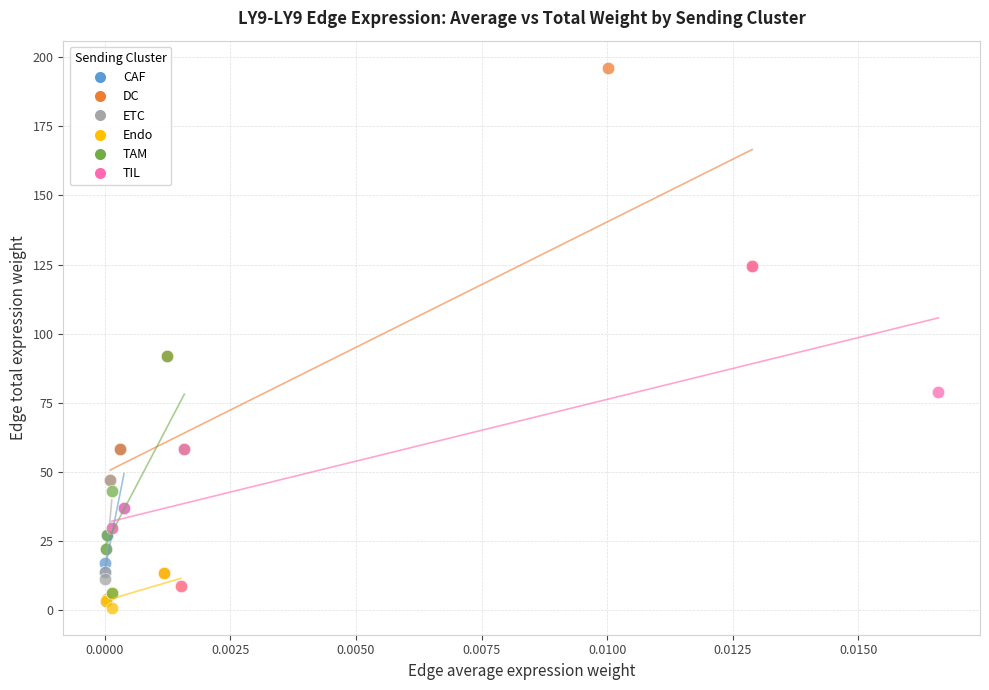

Which series reaches the minimum Y coordinate?

Endo